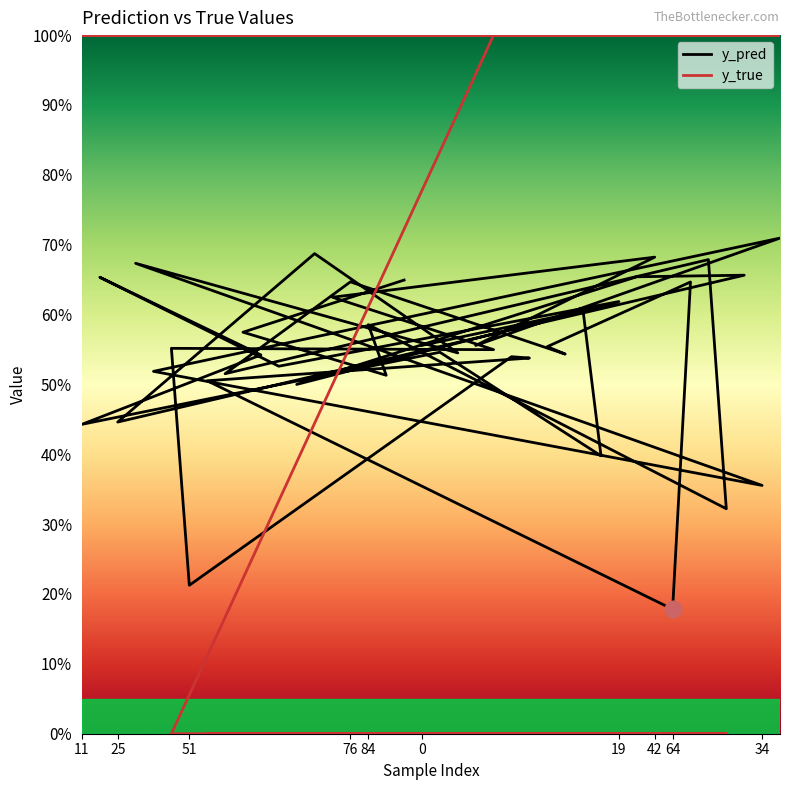

What is the difference between the second highest and second lowest values in the y_true series?

1.0